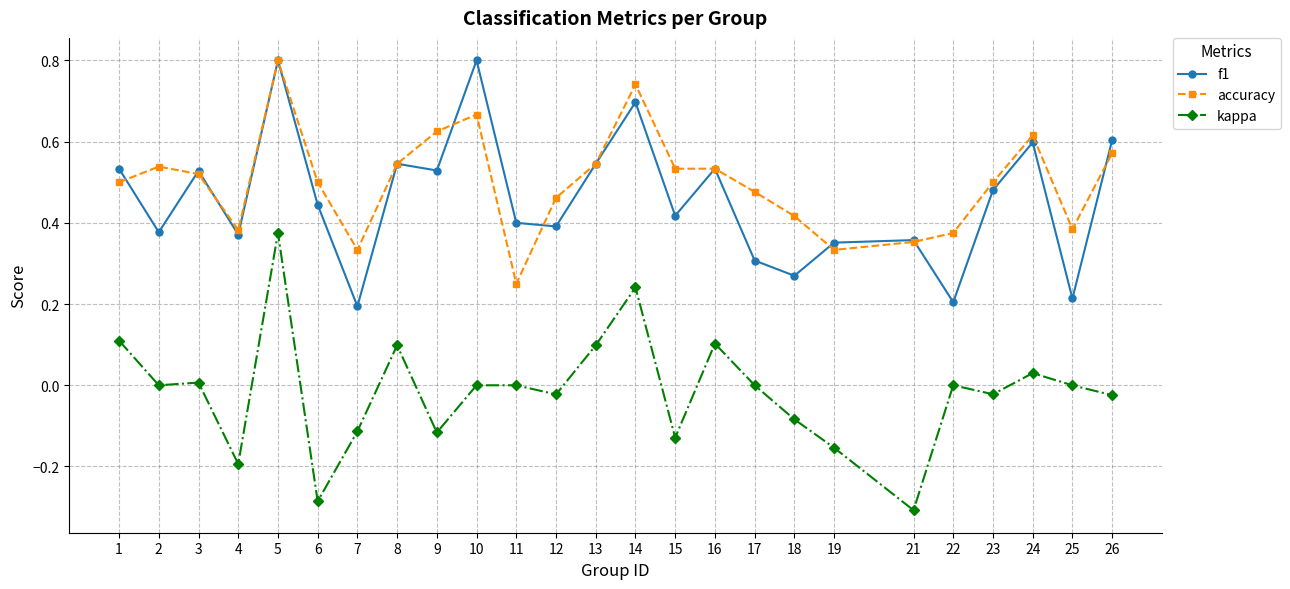

Which series changed the most between 1 and 14?

accuracy